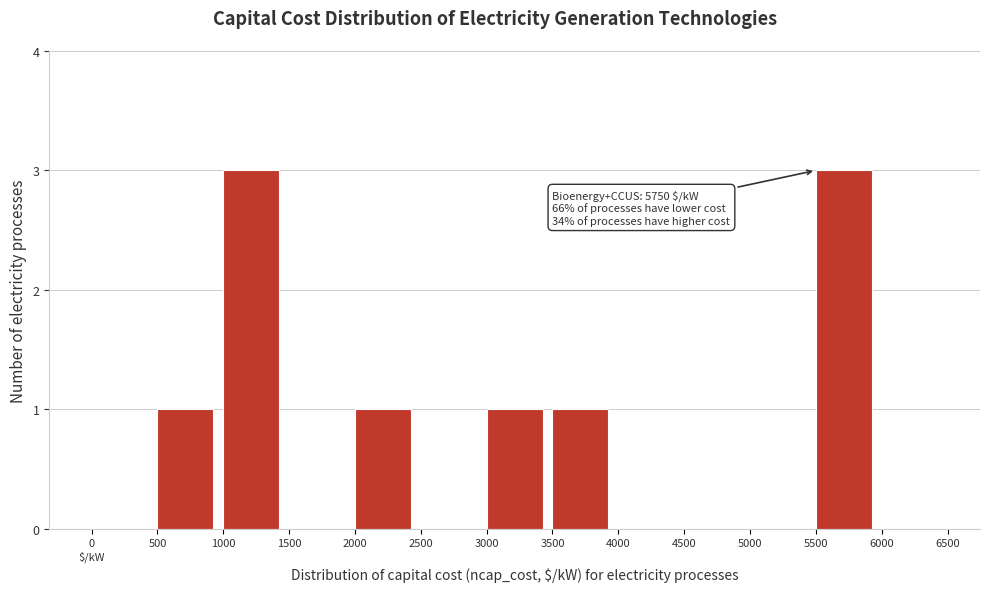

The chart shows a value of 1 at 500. True or false?

True